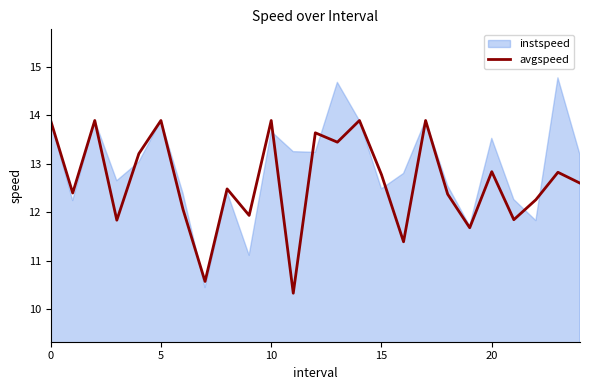

What is the minimum value for avgspeed?

10.3